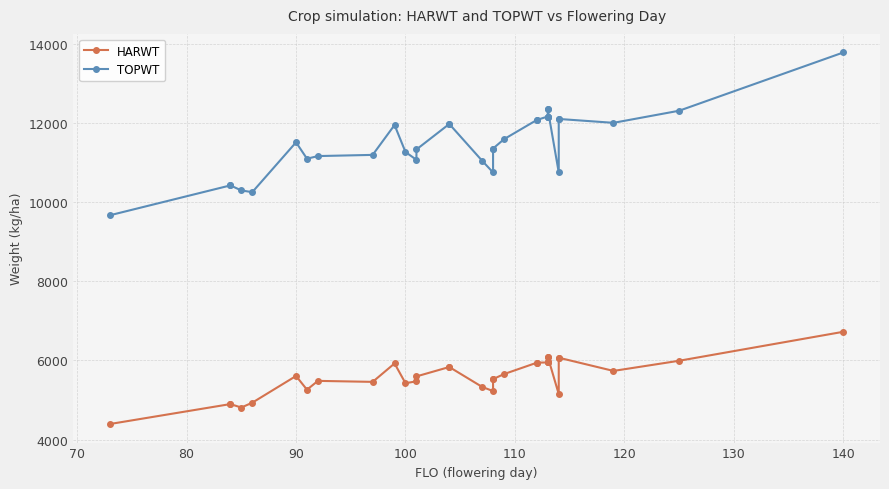

What is the smallest value displayed?

4392